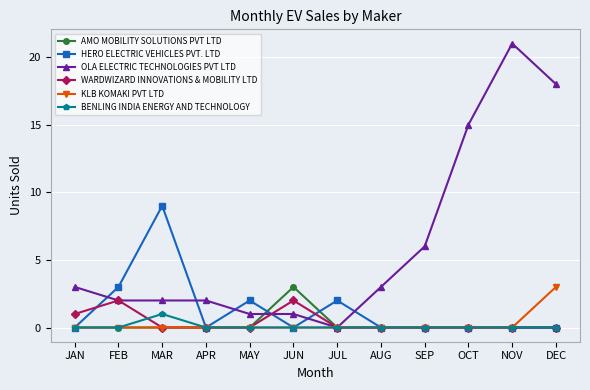

Which series has the largest range (max minus min)?

OLA ELECTRIC TECHNOLOGIES PVT LTD